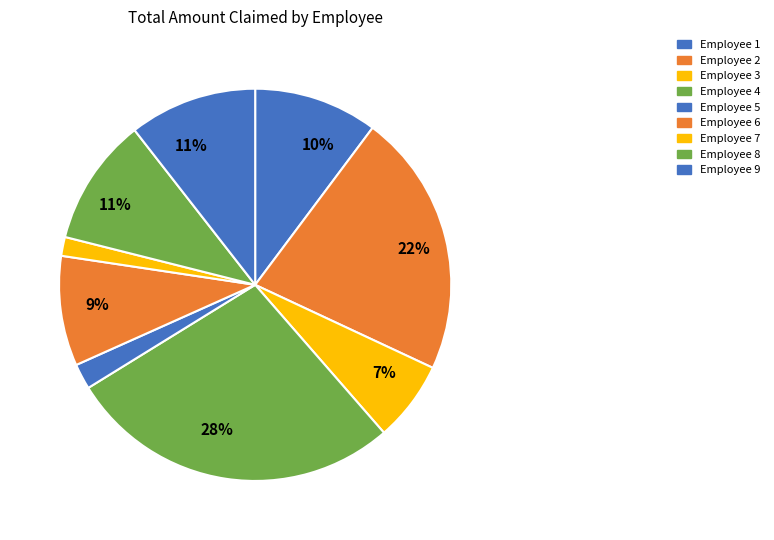

Count the number of slices in the pie.

9